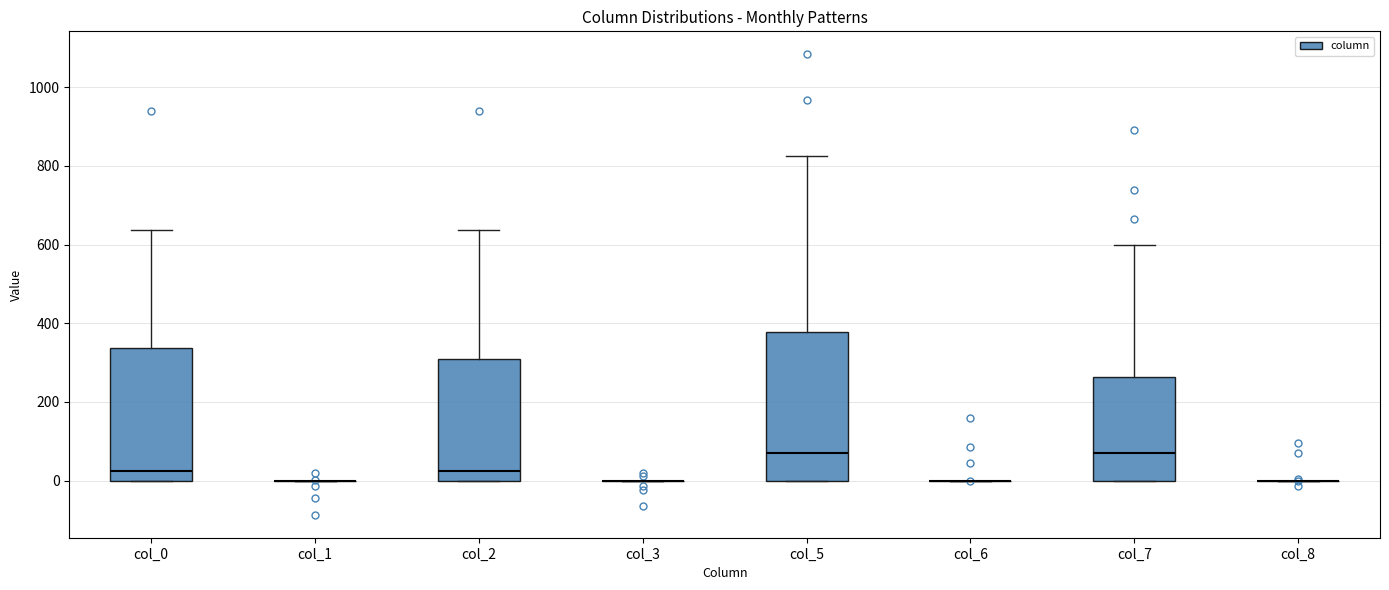

Reading left to right, read every box against the y-axis: the position of its median line, the range the box covers, and the ends of its whiskers. The values are not printed on the chart, so give them approximately, as read against the axis.

col_0: median 20, box 0 to 340, whiskers 0 to 640
col_1: box collapsed to a line at 0, whiskers 0 to 0
col_2: median 20, box 0 to 300, whiskers 0 to 640
col_3: box collapsed to a line at 0, whiskers 0 to 0
col_5: median 80, box 0 to 380, whiskers 0 to 820
col_6: box collapsed to a line at 0, whiskers 0 to 0
col_7: median 80, box 0 to 260, whiskers 0 to 600
col_8: box collapsed to a line at 0, whiskers 0 to 0